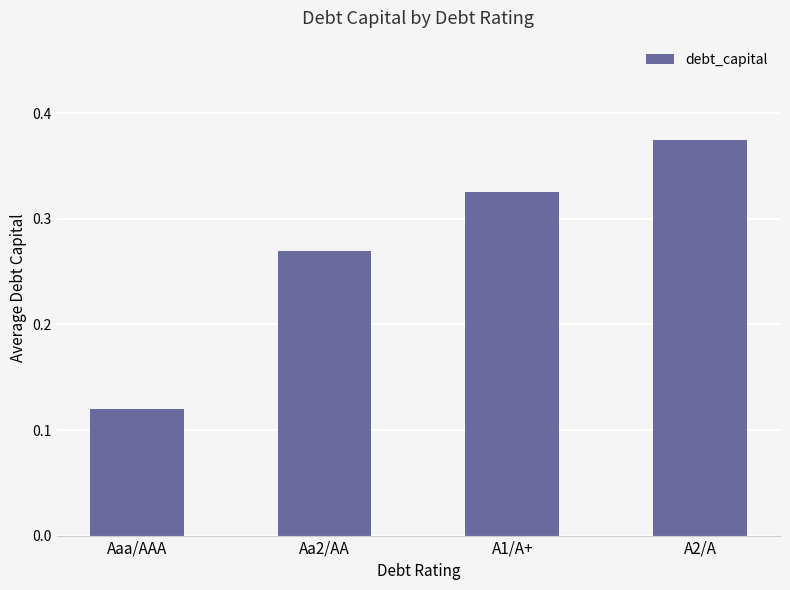

Which label corresponds to the largest value in the chart?

A2/A